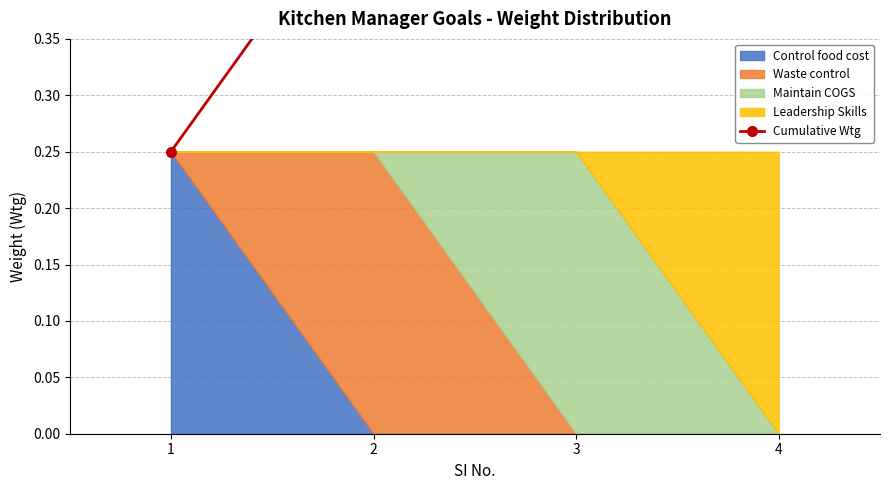

At which label is the value closest to 0?

1